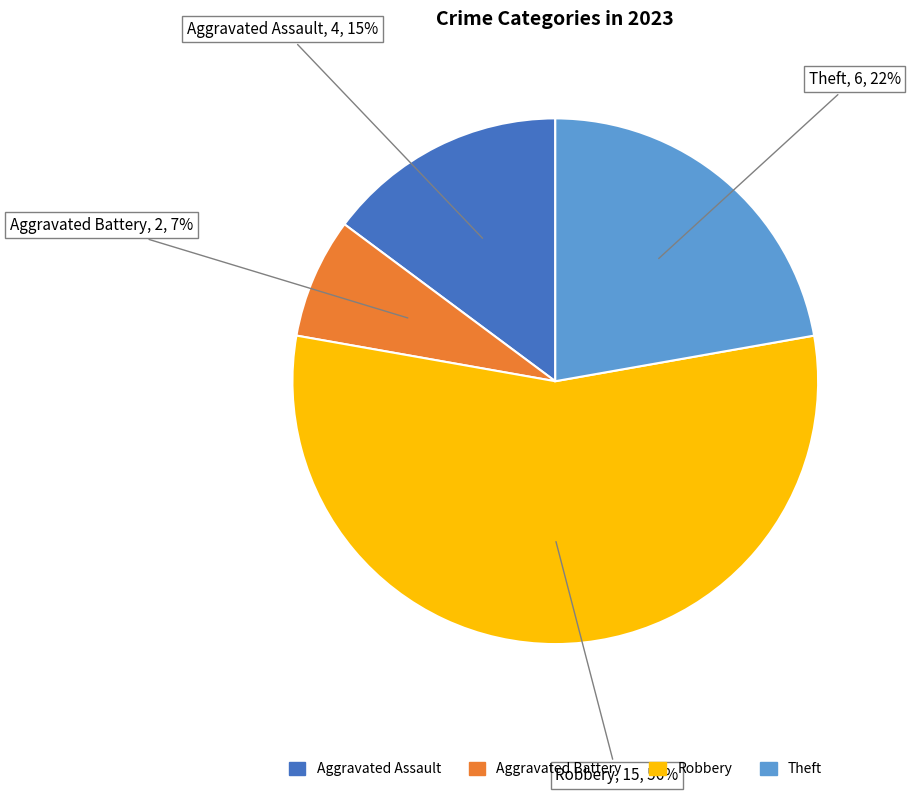

Is there a majority slice in this chart?

Yes